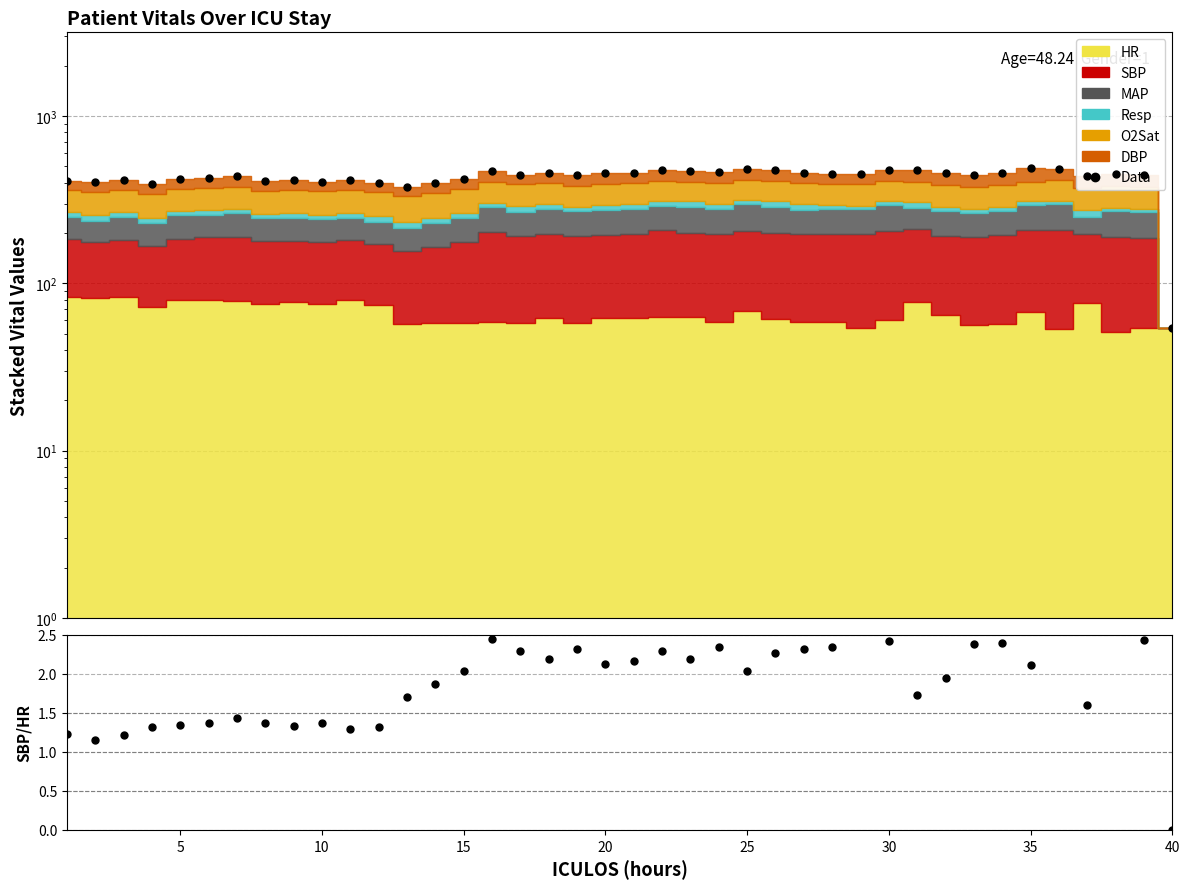

Rank the series by their maximum value, from highest to lowest.

Data, SBP/HR